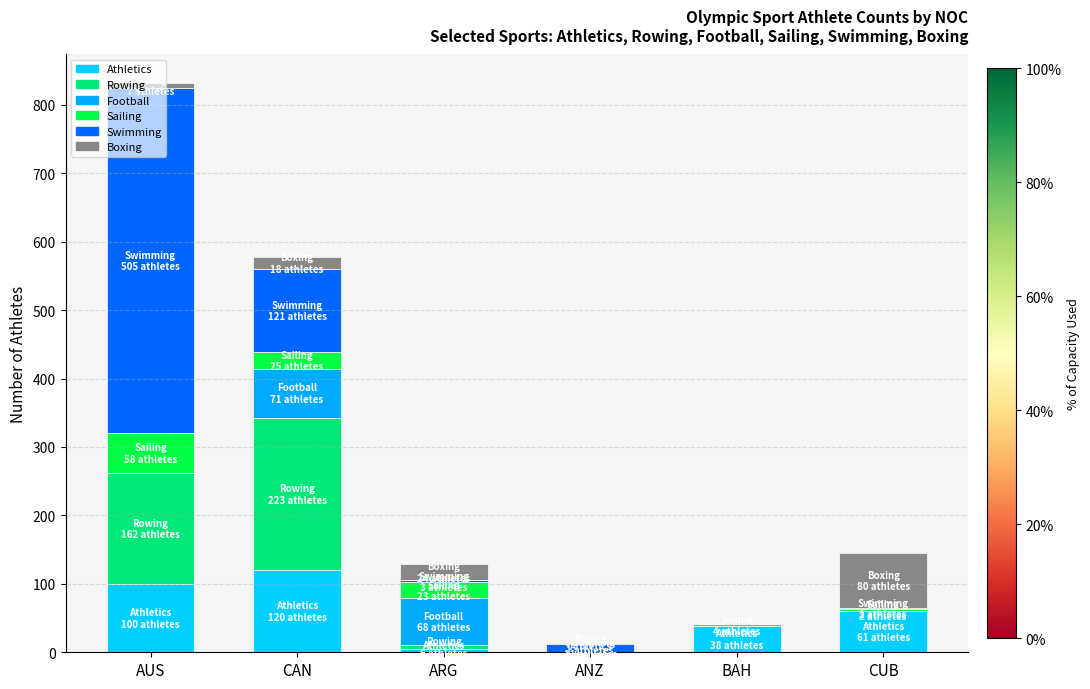

How many distinct data groups are displayed?

6